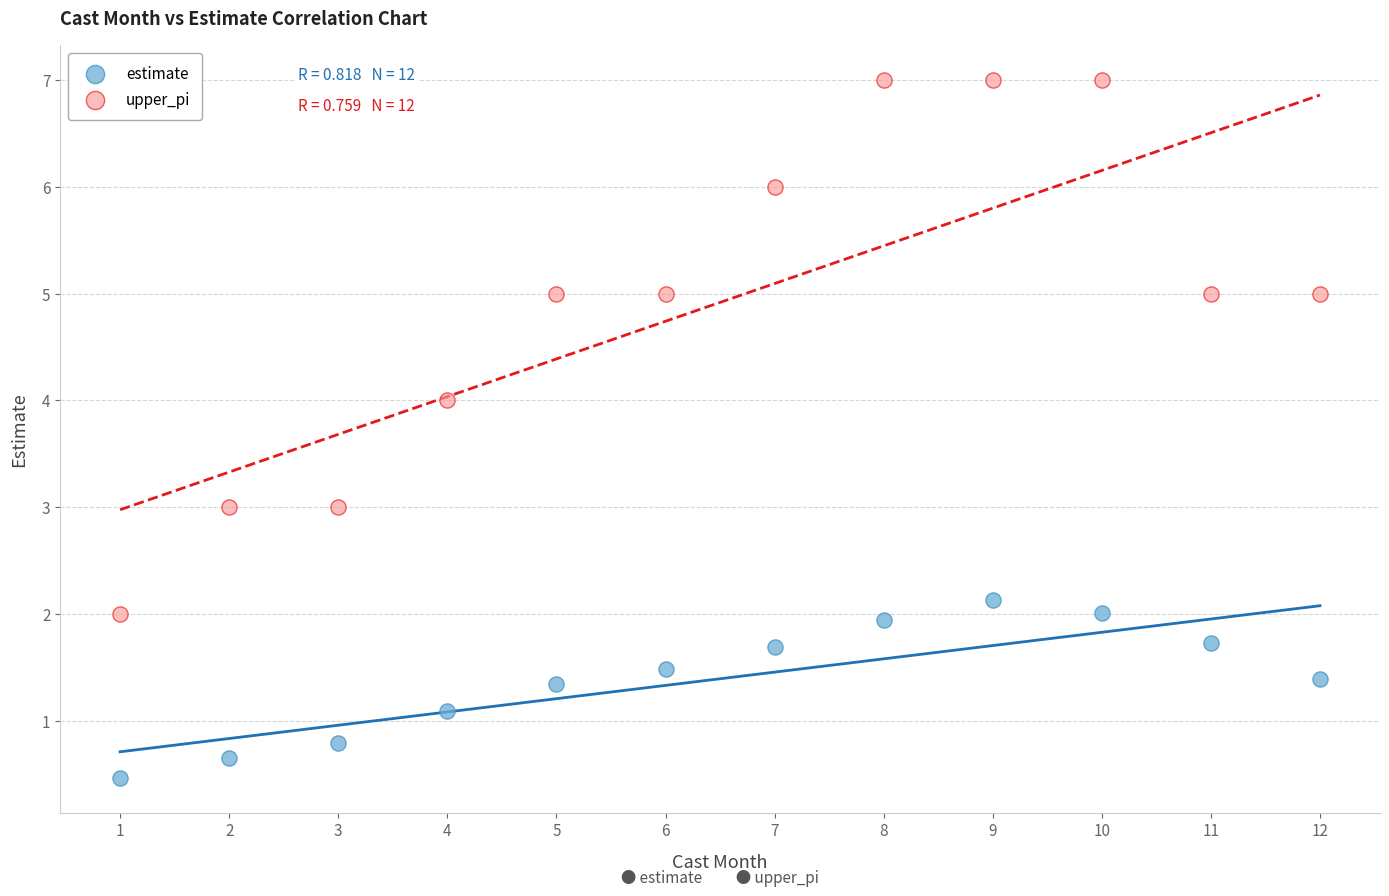

Across all data points, what is the range of X values (max minus min)?

11.0